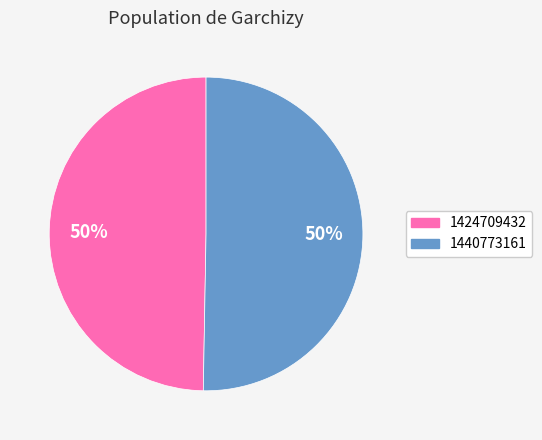

To the nearest percent, what is the combined percentage of 1440773161 and 1424709432?

100%